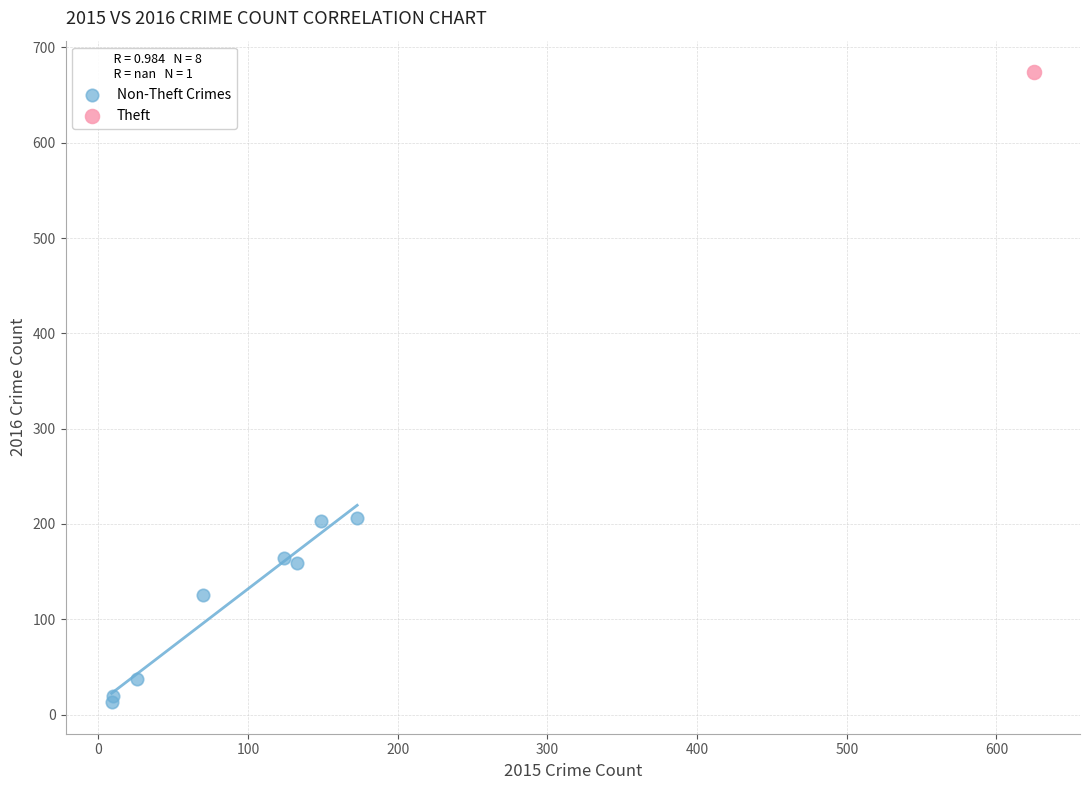

What are all the series names shown in the legend?

Non-Theft Crimes, Theft